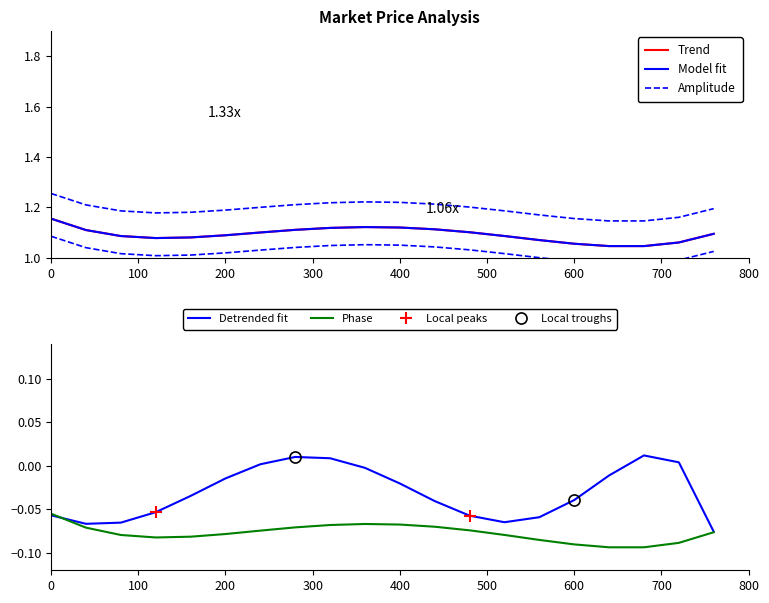

Reading left to right, what are all the values shown in this chart?

Trend: 1.2	1.1	1.1	1.1	1.1	1.1	1.1	1.1	1.1	1.1	1.1	1.1	1.1	1.1	1.1	1.1	1.0	1.0	1.1	1.1
Model fit: 1.2	1.1	1.1	1.1	1.1	1.1	1.1	1.1	1.1	1.1	1.1	1.1	1.1	1.1	1.1	1.1	1.0	1.0	1.1	1.1
Amplitude: 1.3	1.2	1.2	1.2	1.2	1.2	1.2	1.2	1.2	1.2	1.2	1.2	1.2	1.2	1.2	1.2	1.1	1.1	1.2	1.2
Detrended fit: -0.1	-0.1	-0.1	-0.1	-0.0	-0.0	0.0	0.0	0.0	-0.0	-0.0	-0.0	-0.1	-0.1	-0.1	-0.0	-0.0	0.0	0.0	-0.1
Phase: -0.1	-0.1	-0.1	-0.1	-0.1	-0.1	-0.1	-0.1	-0.1	-0.1	-0.1	-0.1	-0.1	-0.1	-0.1	-0.1	-0.1	-0.1	-0.1	-0.1